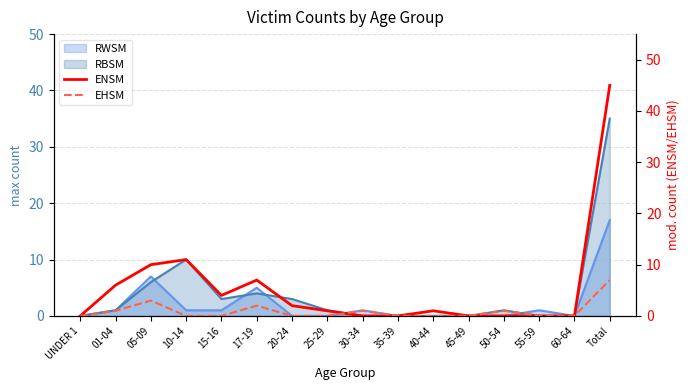

True or false: RBSM has a value of 0 at 35-39.

True